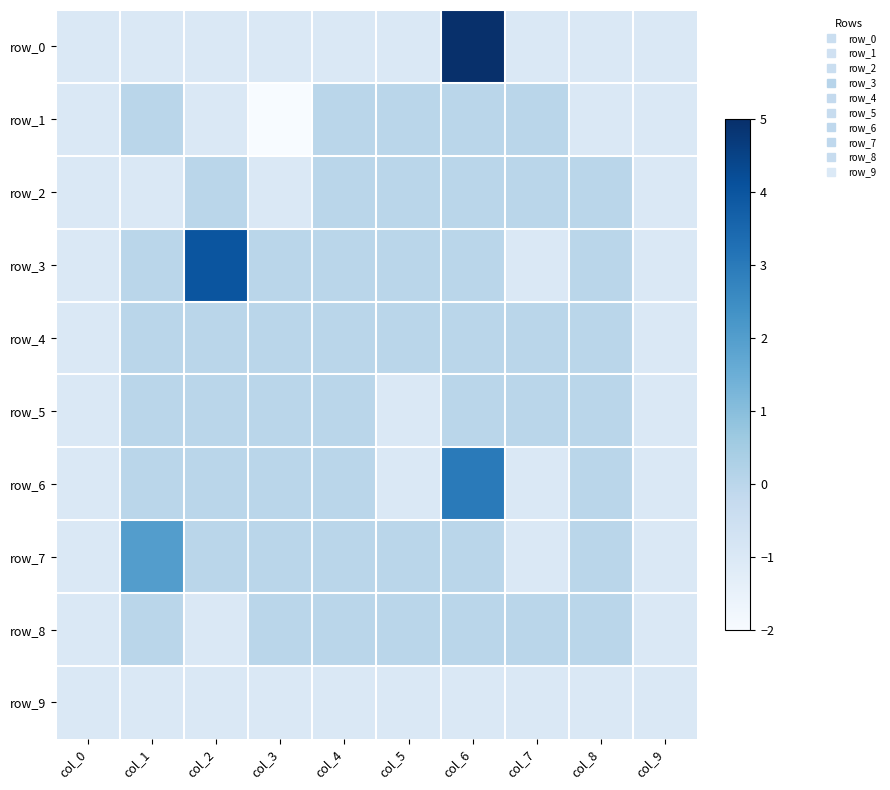

Read the row_4 value at col_9.

-1